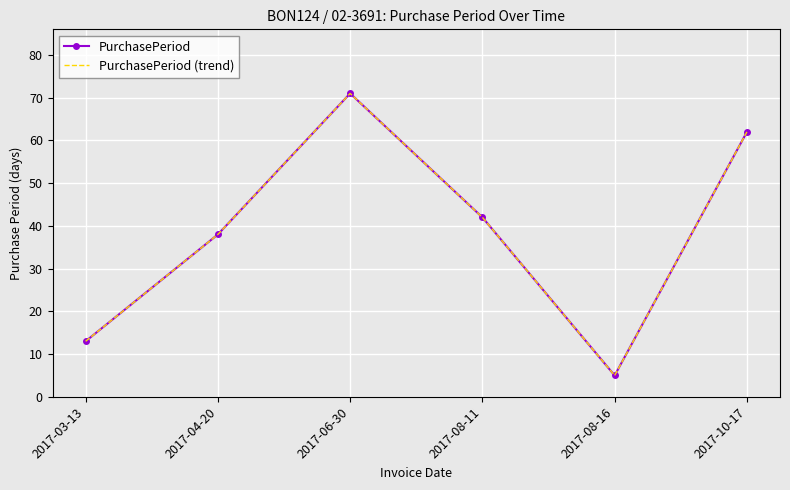

What is the sum of all PurchasePeriod values?

231